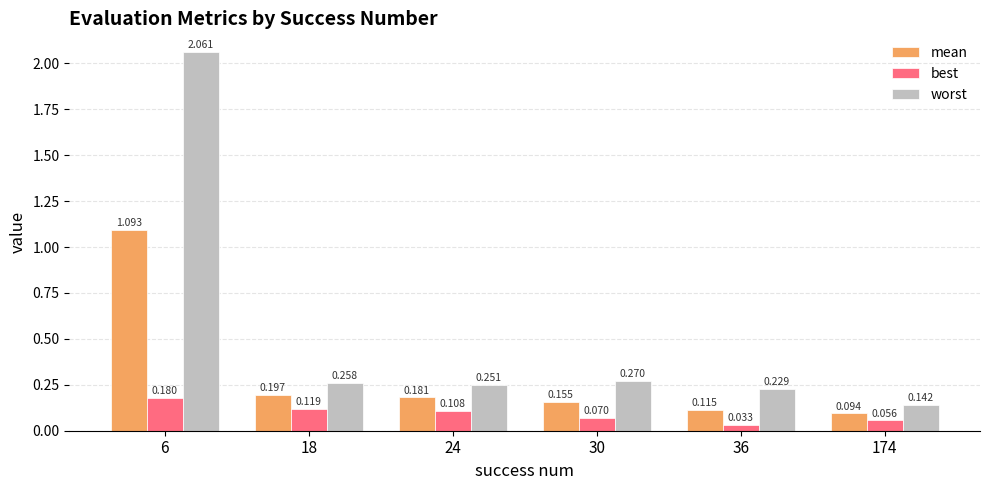

List the series in order of their peak value, highest first.

worst, mean, best